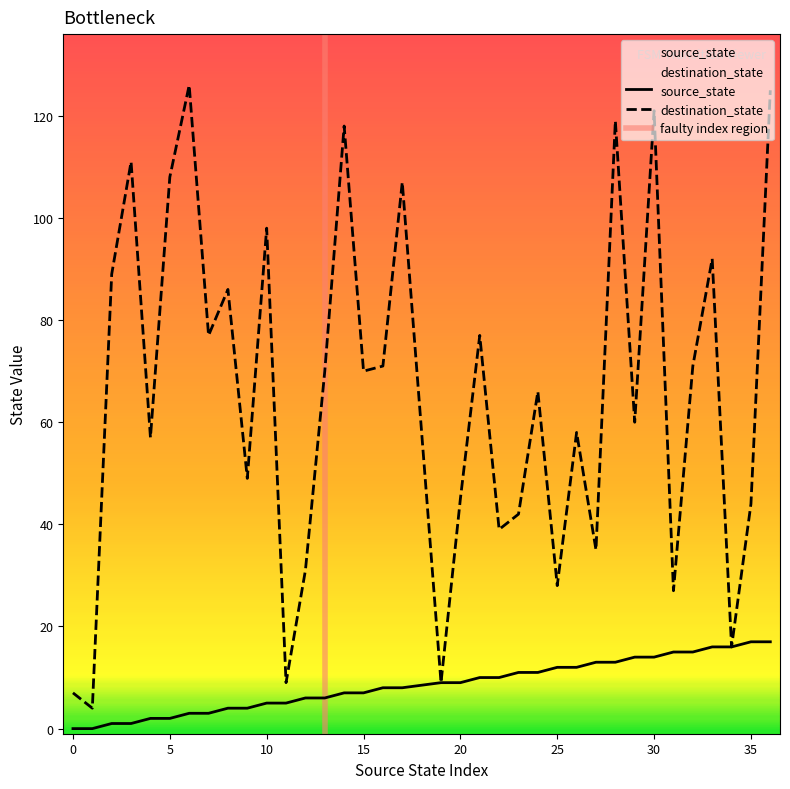

What is the value of the destination_state point at the 11th from the left?

98